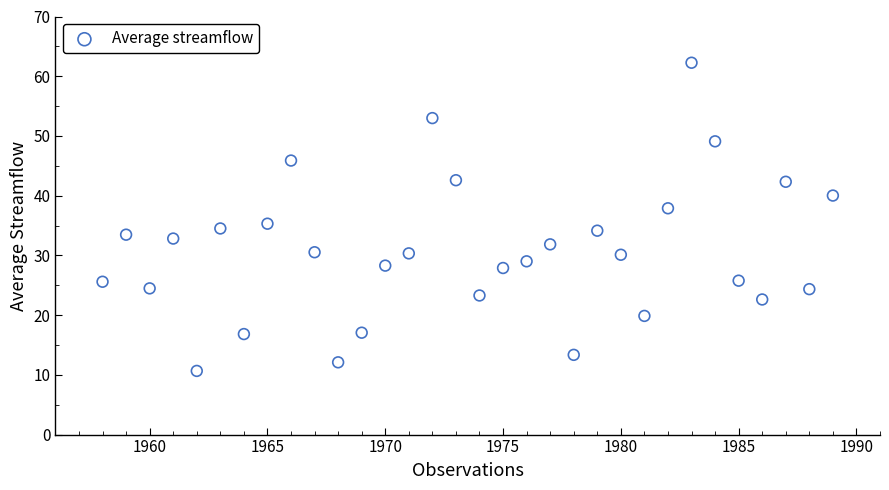

What is the range of Y values (max minus min)?

51.6